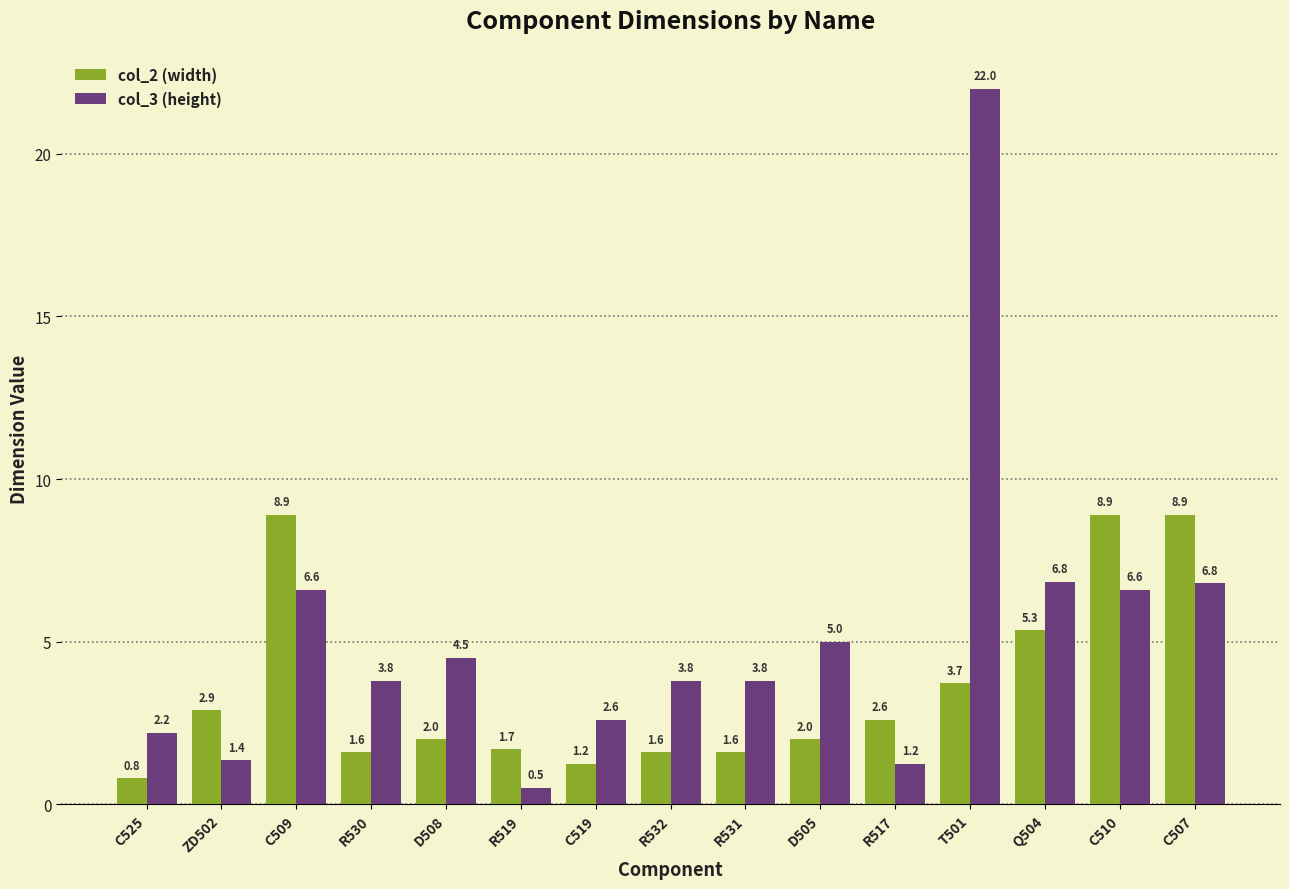

What is the sum of all col_3 (height) values?

77.7